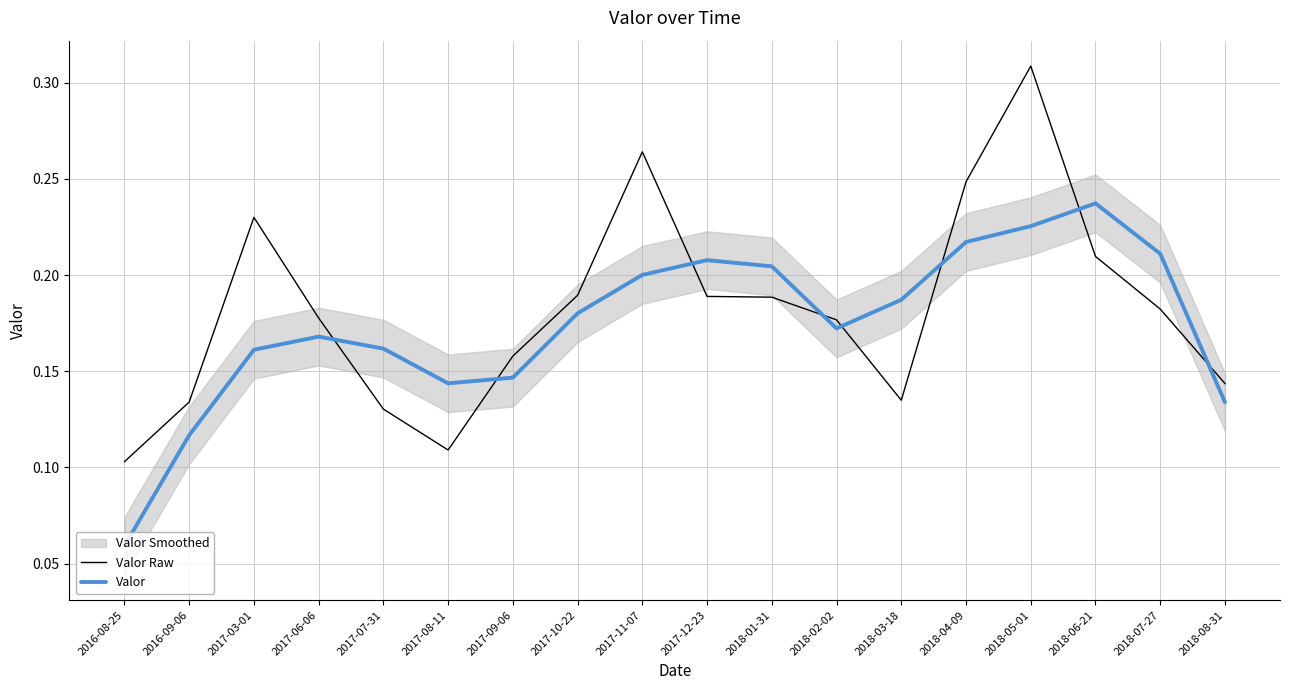

Where is Valor nearest to the value 0?

2016-08-25